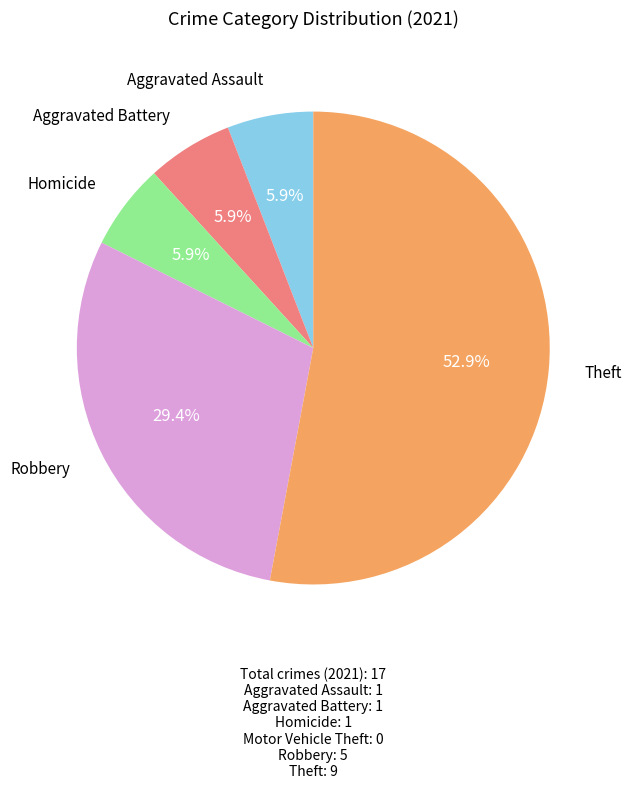

Is there a majority slice in this chart?

Yes